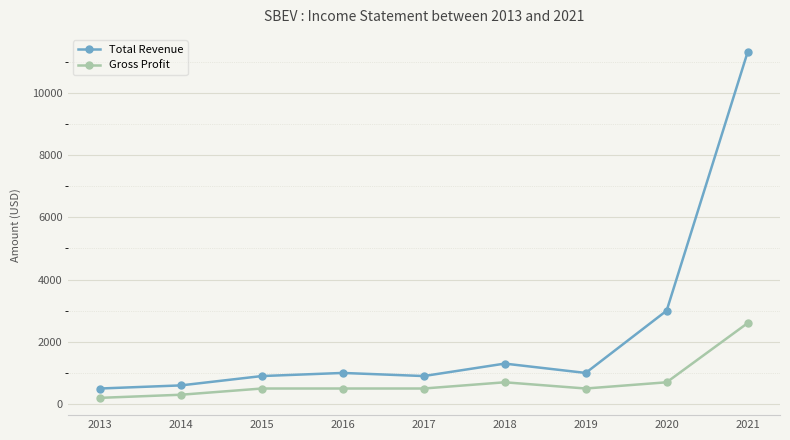

Rank the series by their average value, from lowest to highest.

Gross Profit, Total Revenue